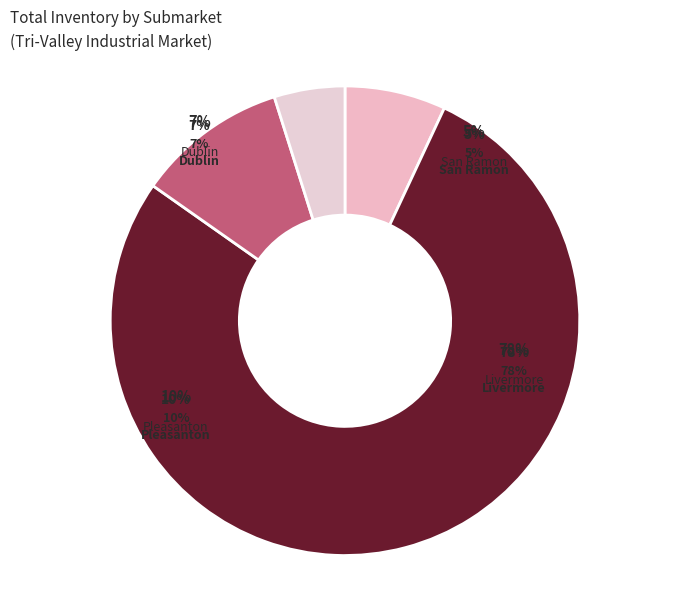

The San Ramon slice represents 16% of the pie. True or false?

False